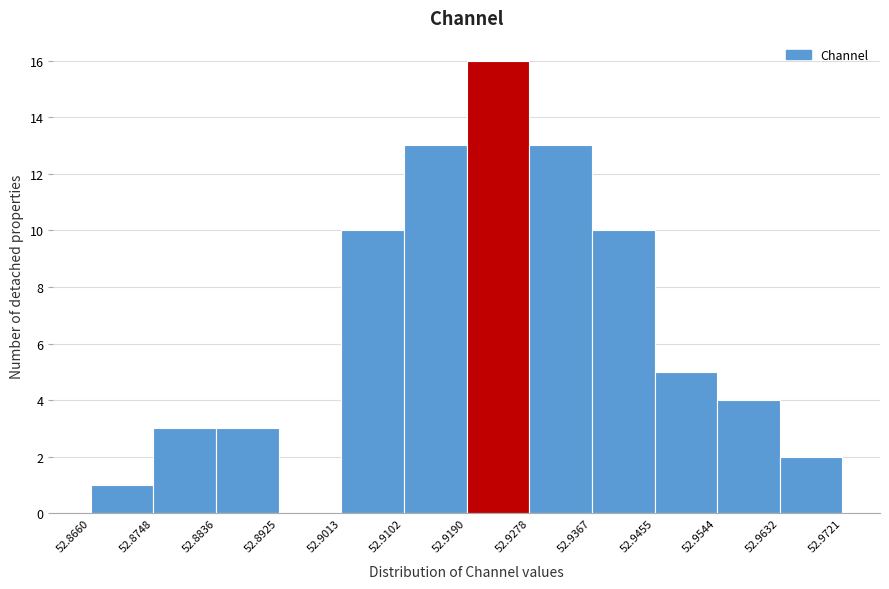

How tall is the bar that spans 52.8748 to 52.8836 on the x-axis? The values are not printed on the chart, so give them approximately, as read against the axis.

3